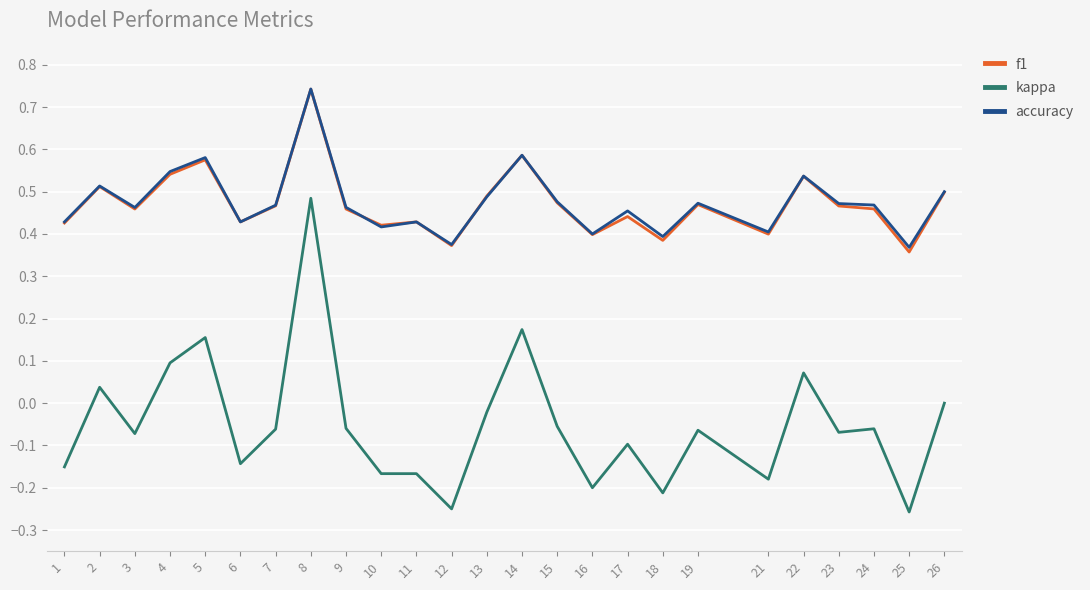

What is the total value across all series at 13?

1.0